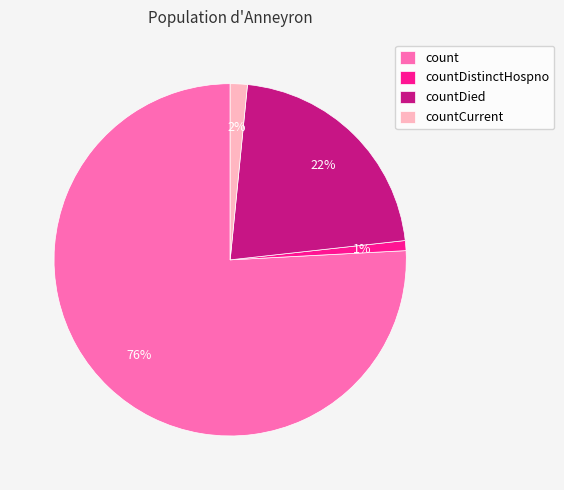

True or false: countCurrent accounts for 2% of the total.

True